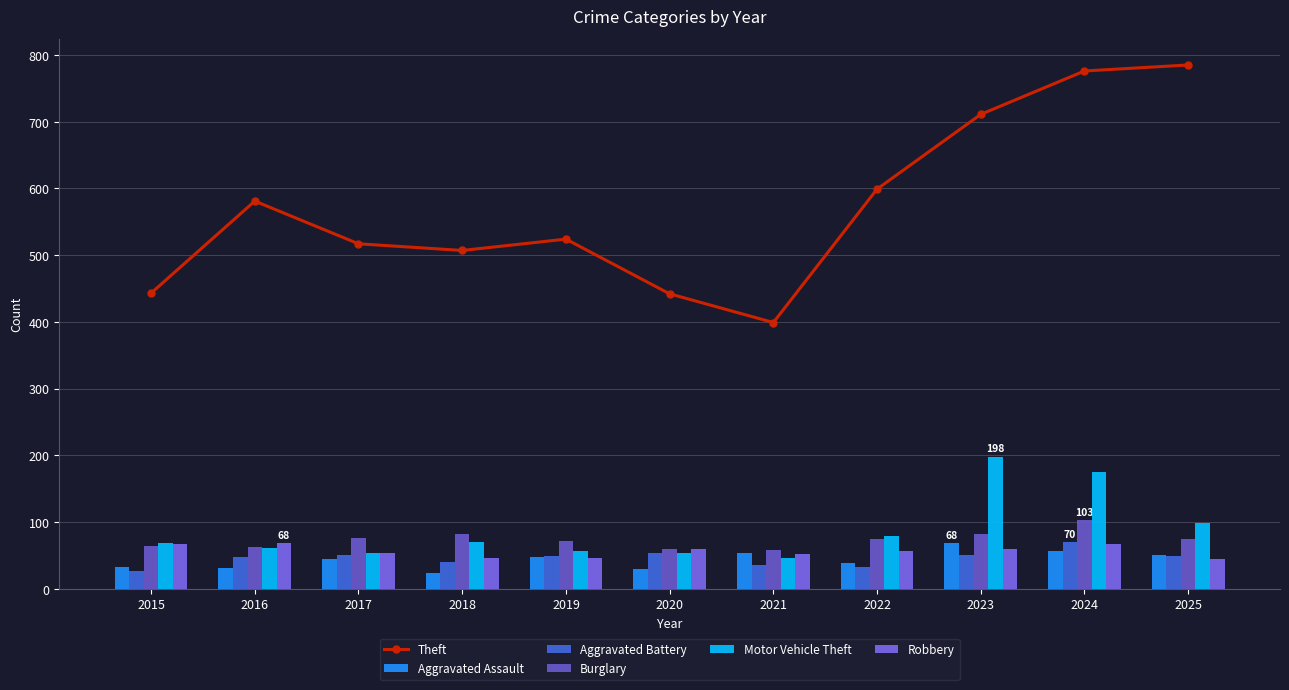

Where is Robbery nearest to the value 56?

2022